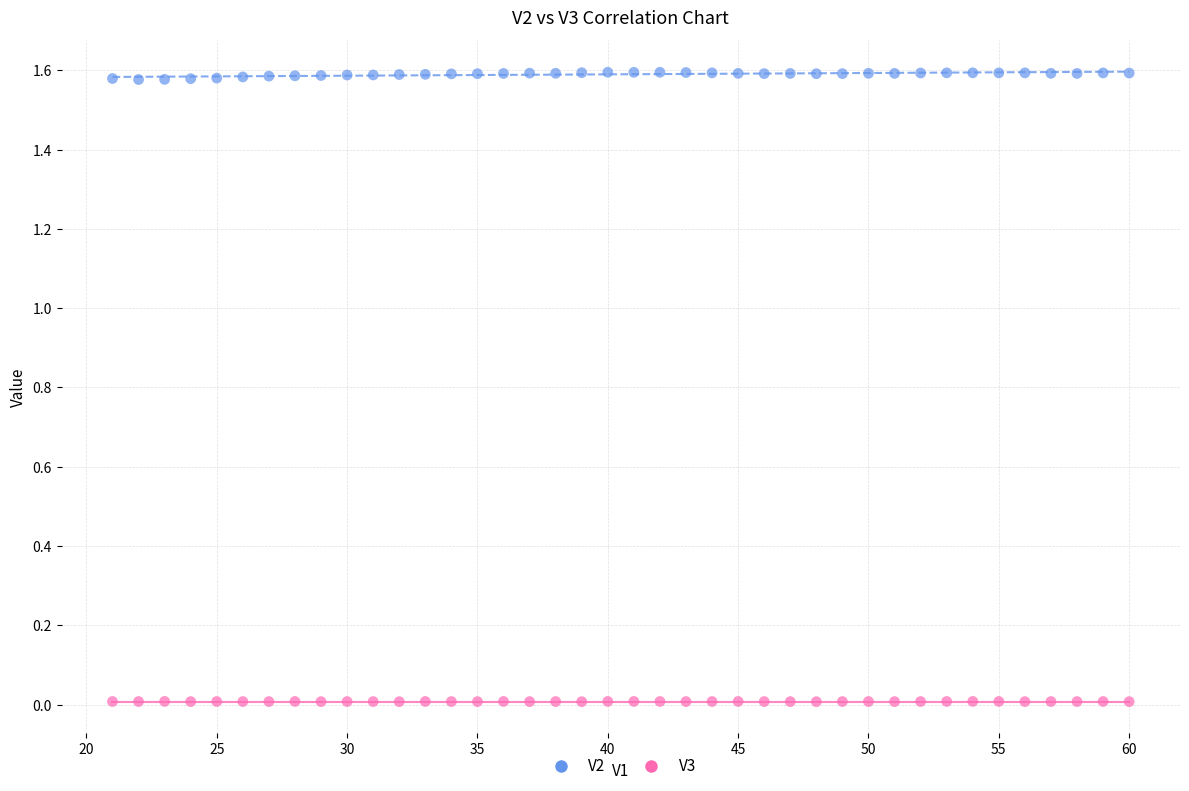

Across all data points, what is the range of X values (max minus min)?

39.0